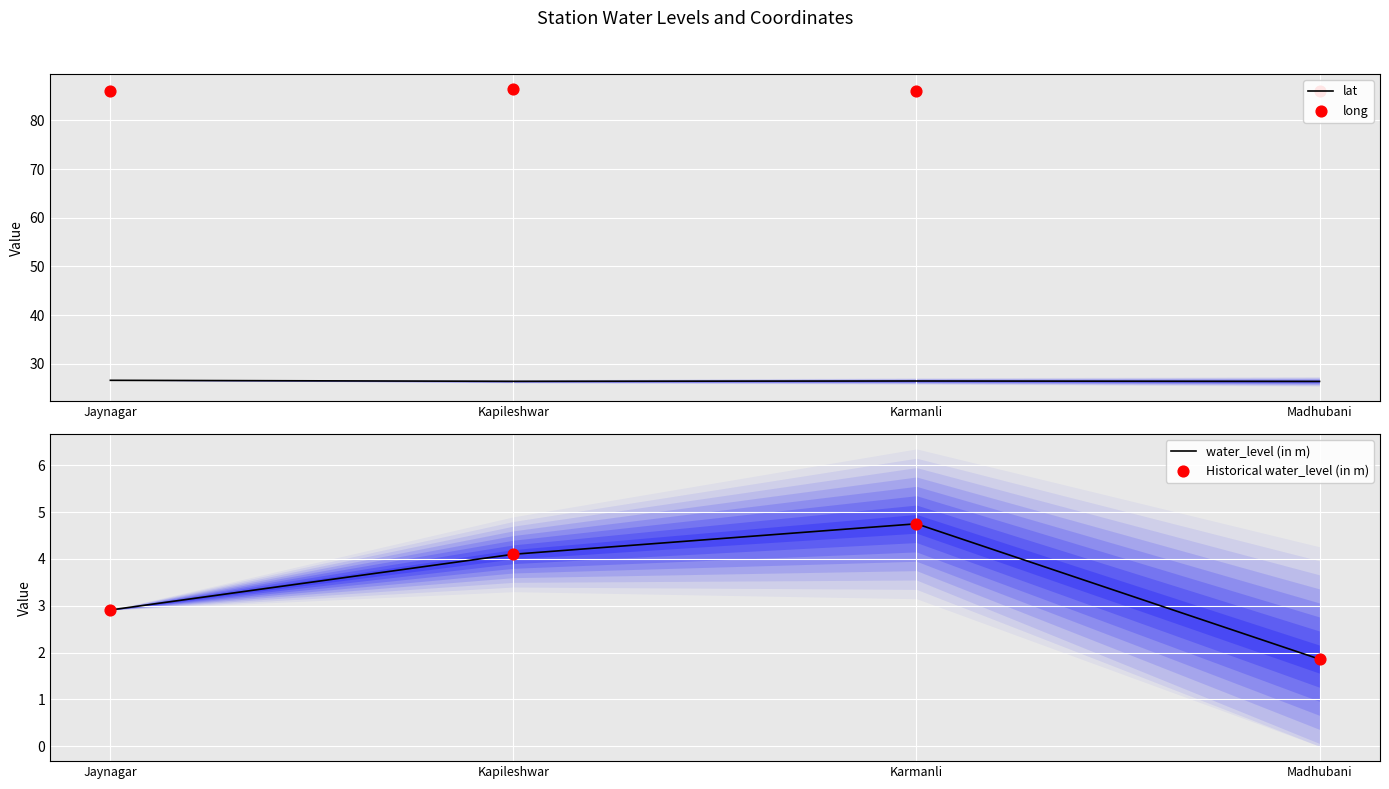

Which series has the largest total across all categories?

long